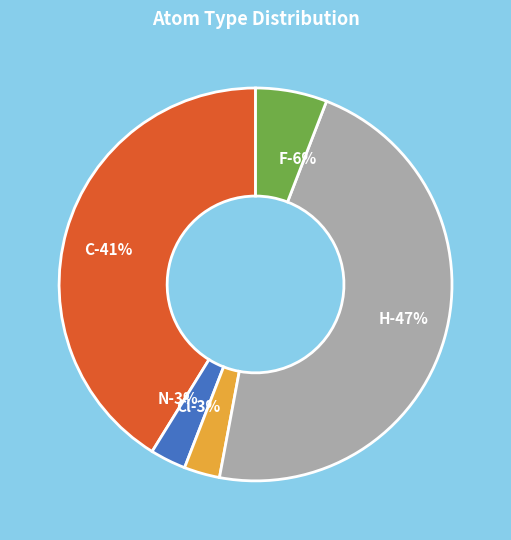

Count the number of slices in the pie.

5